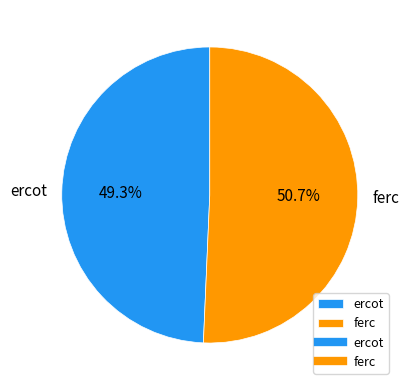

What is the smallest slice in the pie chart?

ercot